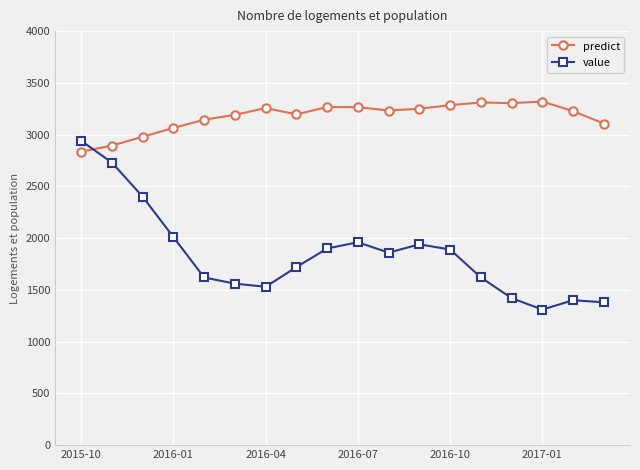

How many times do predict and value cross each other?

1